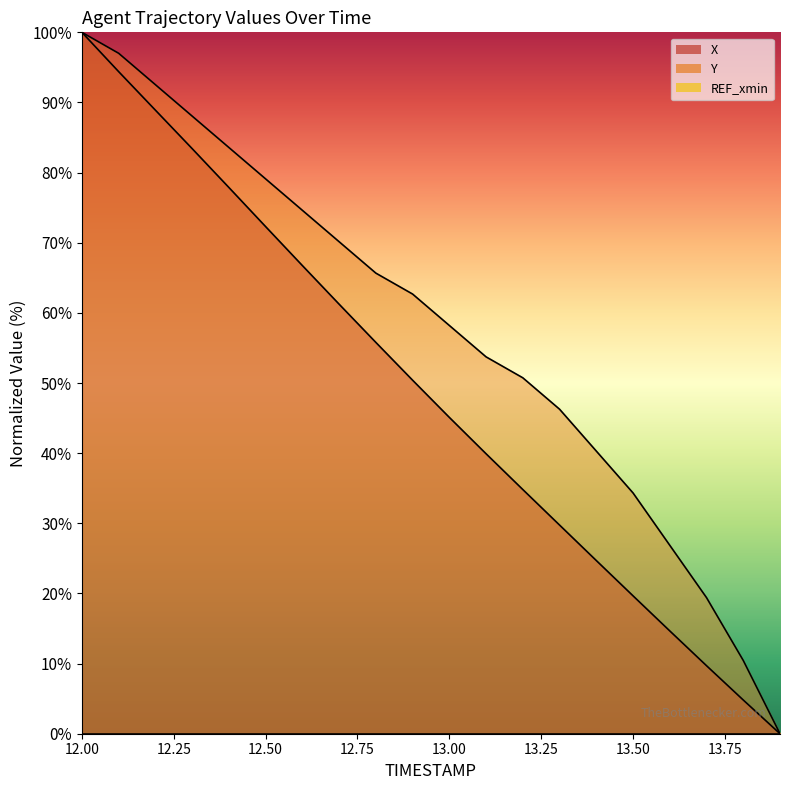

What is the difference between the Y values at 13.6 and 12.3?

61.2